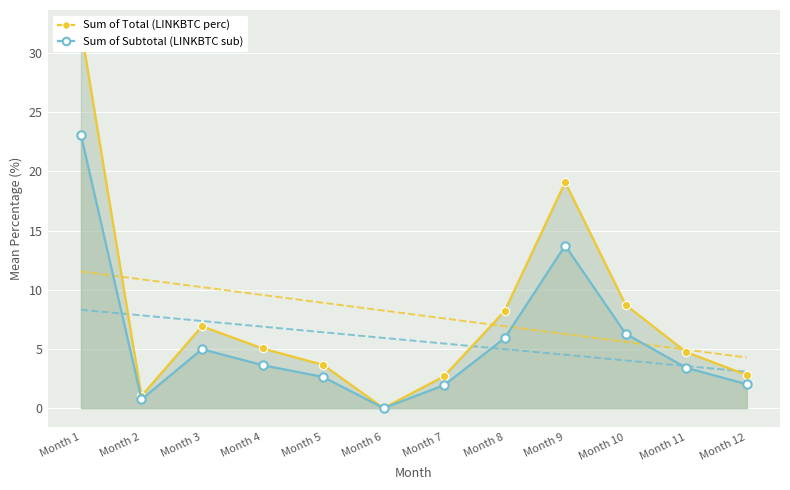

At which label is Sum of Subtotal (LINKBTC sub) closest to 11?

Month 9